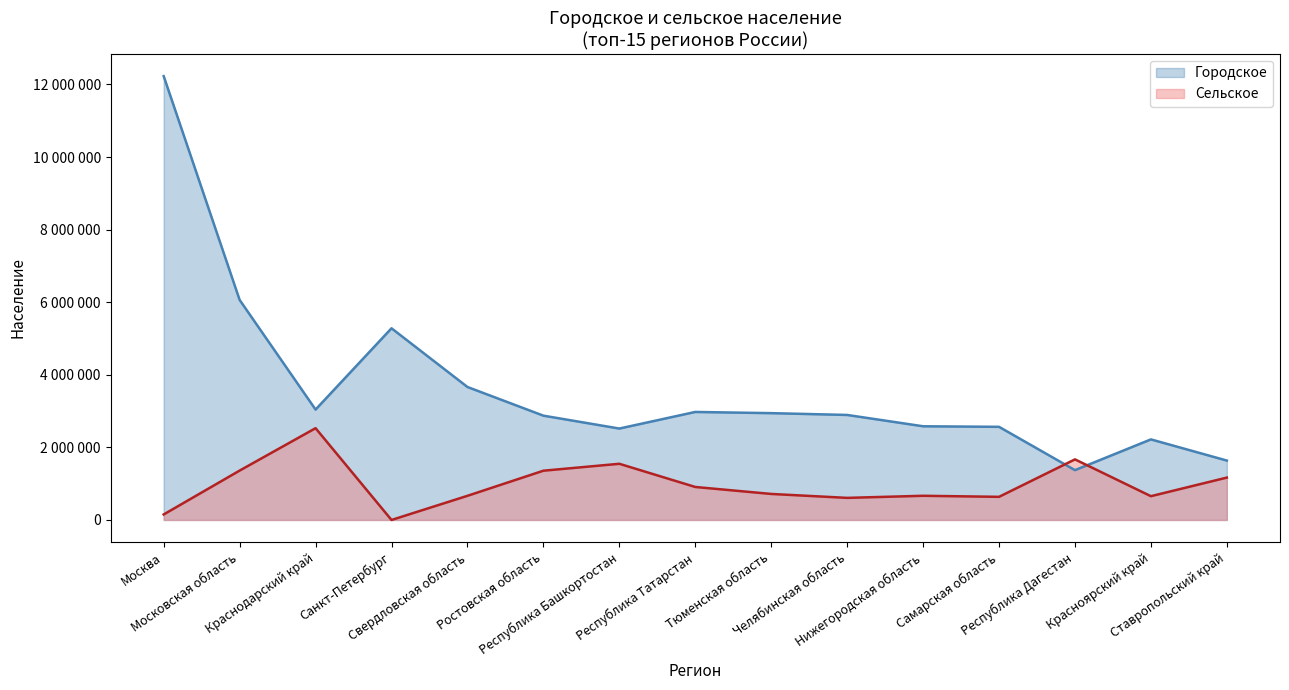

Reading right to left, list all the values displayed in this chart.

Городское: Ставропольский край=1636785	Красноярский край=2220078	Республика Дагестан=1372628	Самарская область=2566330	Нижегородская область=2581604	Челябинская область=2893639	Тюменская область=2943152	Республика Татарстан=2976224	Республика Башкортостан=2518972	Ростовская область=2874038	Свердловская область=3663934	Санкт-Петербург=5281579	Краснодарский край=3041933	Московская область=6062986	Москва=12228685
Сельское: Ставропольский край=1167598	Красноярский край=655223	Республика Дагестан=1669272	Самарская область=637349	Нижегородская область=666109	Челябинская область=608684	Тюменская область=716878	Республика Татарстан=909029	Республика Башкортостан=1548000	Ростовская область=1357317	Свердловская область=665407	Санкт-Петербург=0	Краснодарский край=2529012	Московская область=1360484	Москва=151979